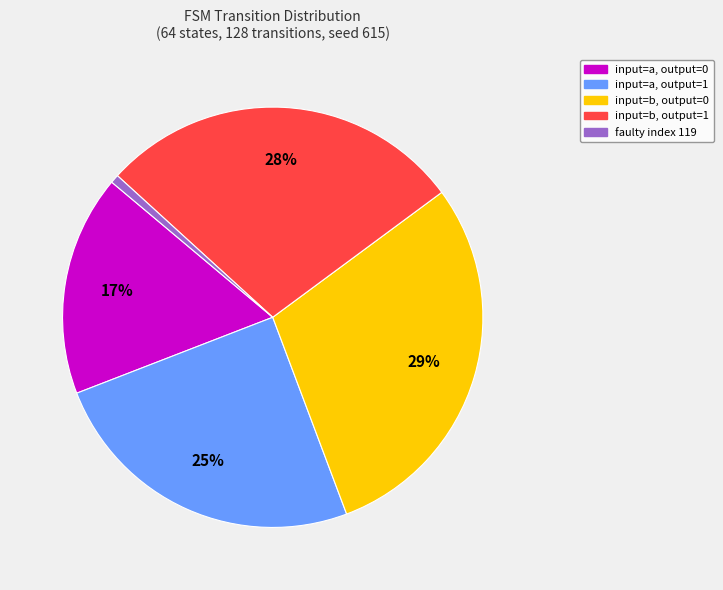

To the nearest percent, what percentage of the pie is input=a, output=0?

17%